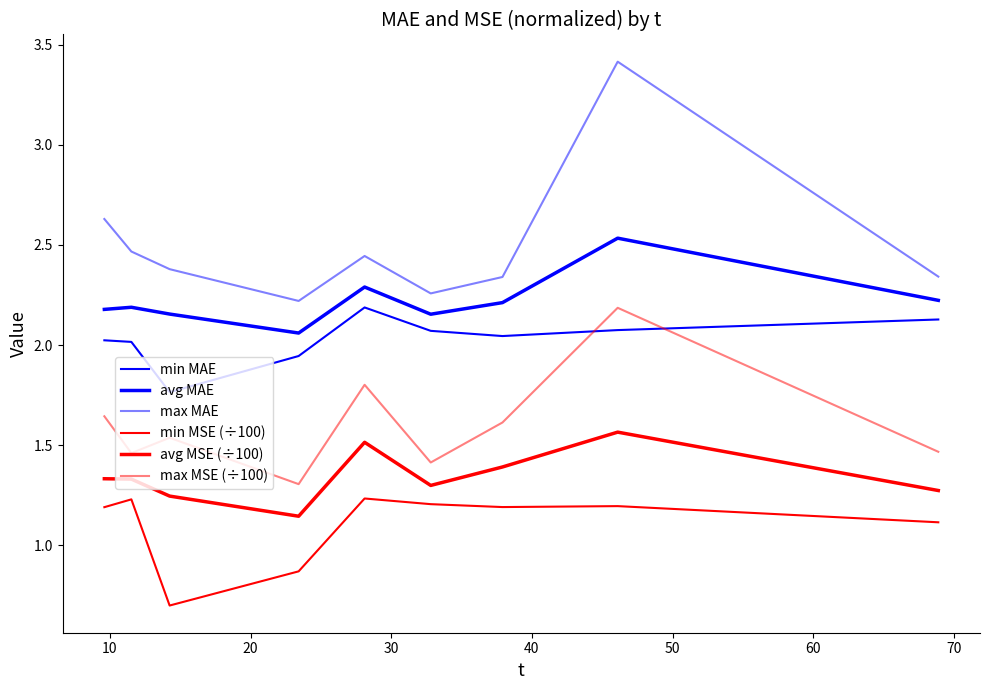

How many lines are shown in the chart?

6